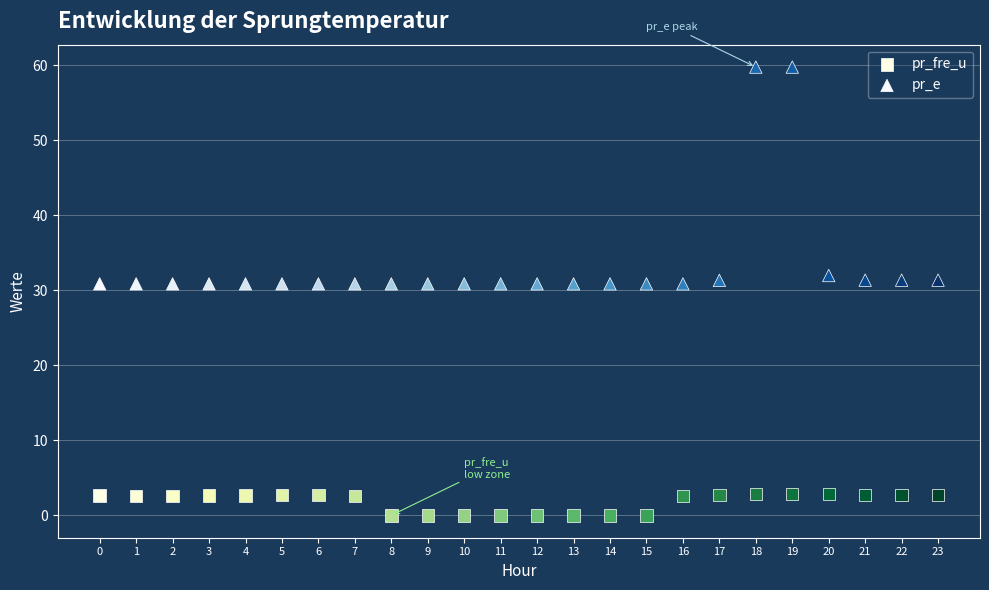

Which series reaches the minimum Y coordinate?

pr_fre_u